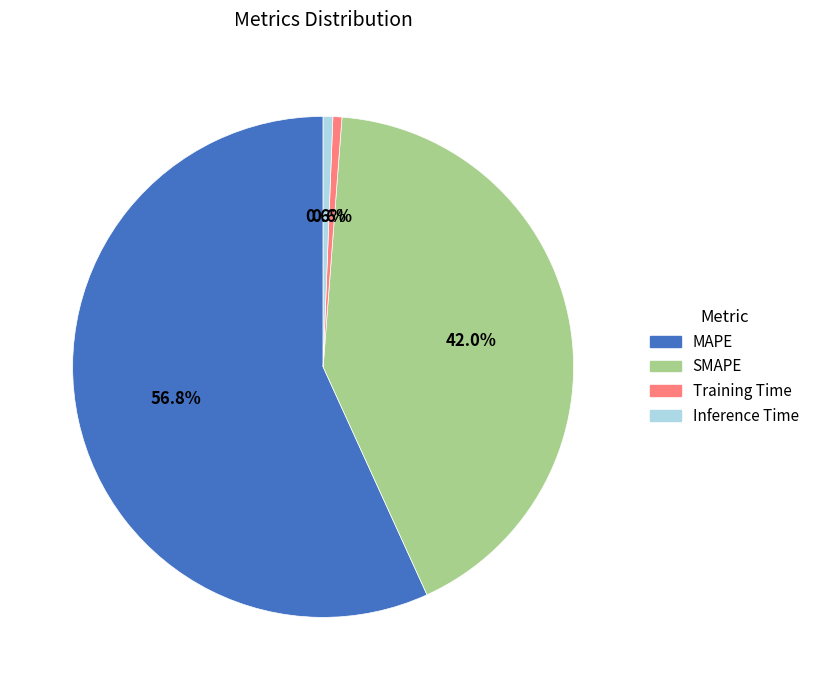

To the nearest percent, what portion does Training Time represent?

1%